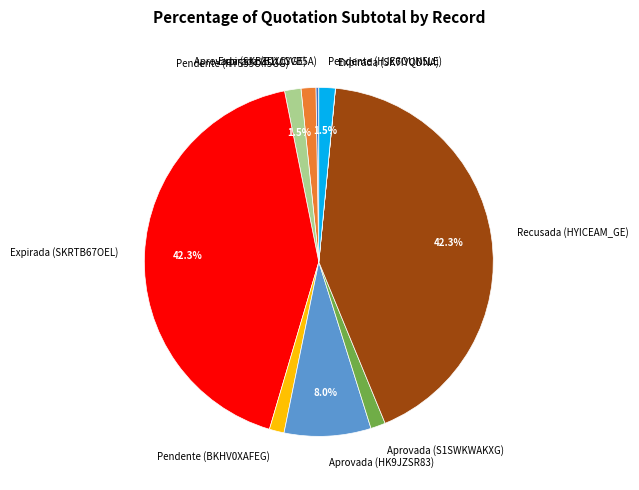

Is there a majority slice in this chart?

No